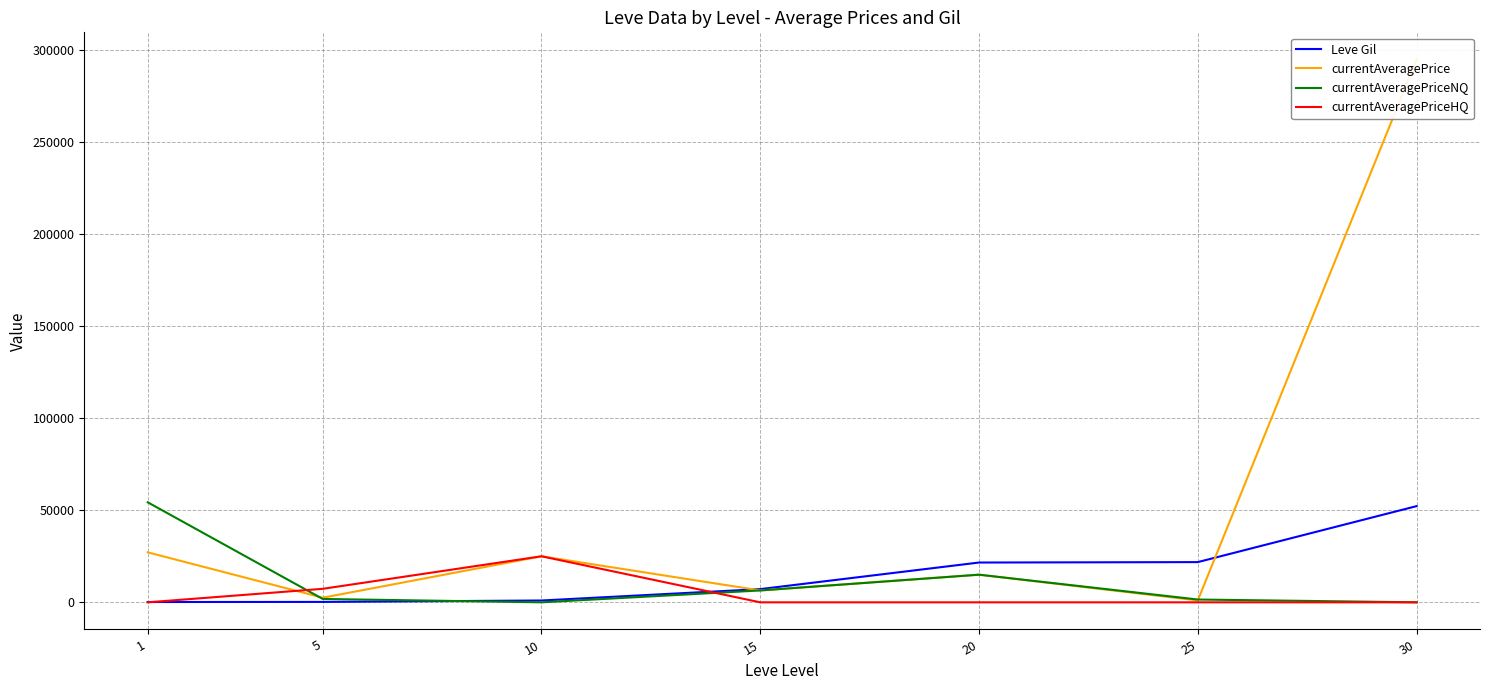

Which has a higher value, 5 or 20?

20